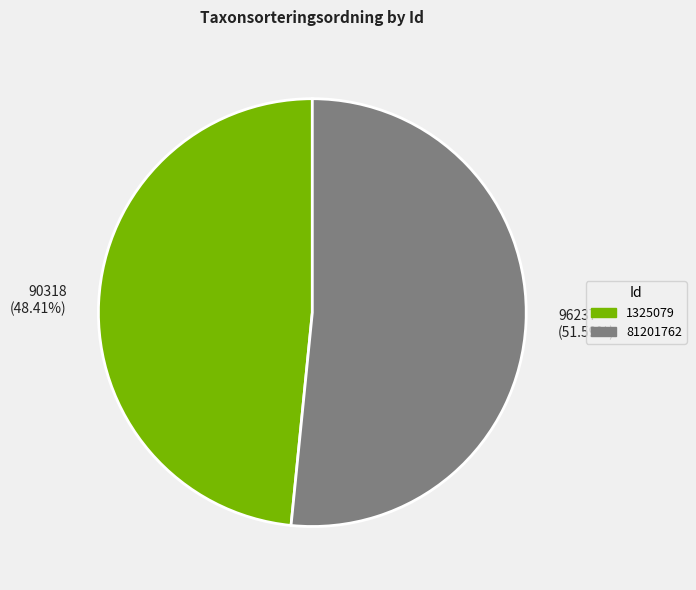

How many slices are in this pie chart?

2